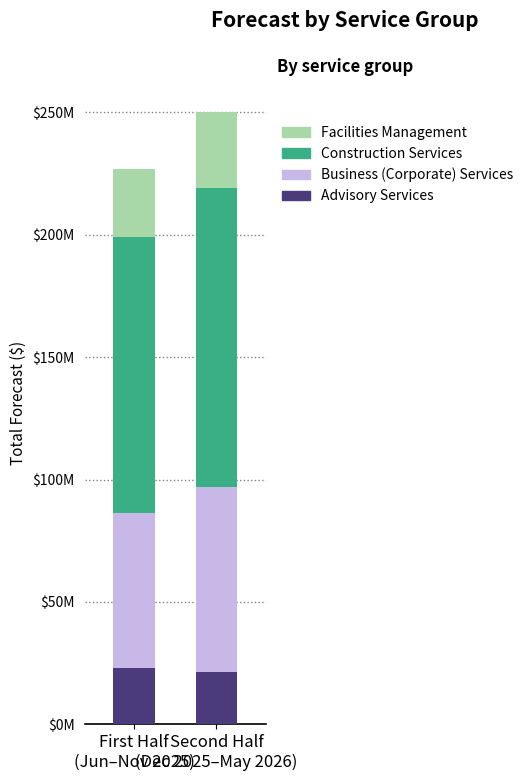

What are all the series names shown in the legend?

Facilities Management, Construction Services, Business (Corporate) Services, Advisory Services